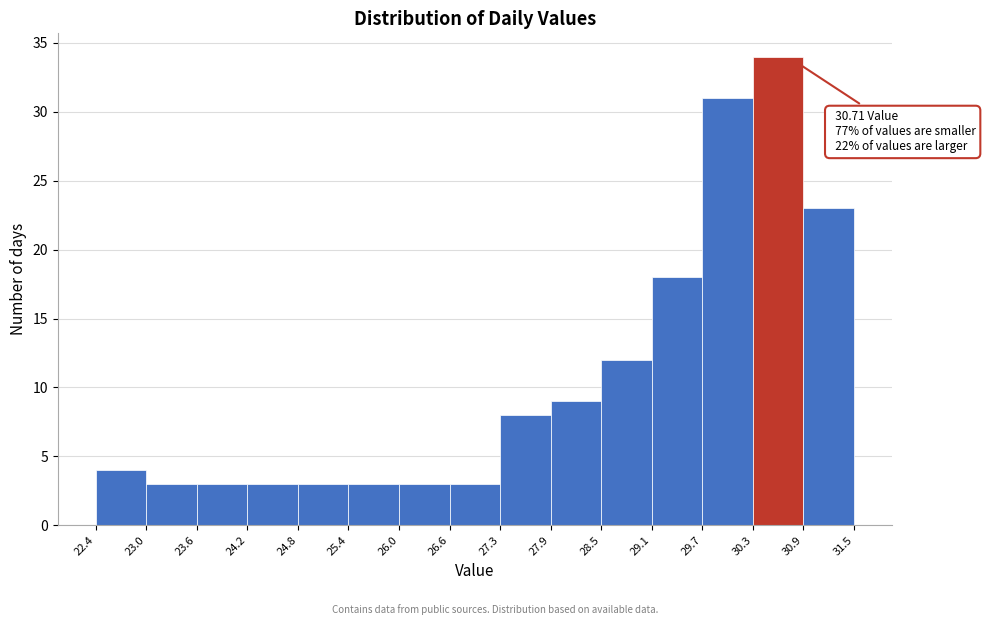

Which range on the x-axis has the tallest bar?

30.3 to 30.9